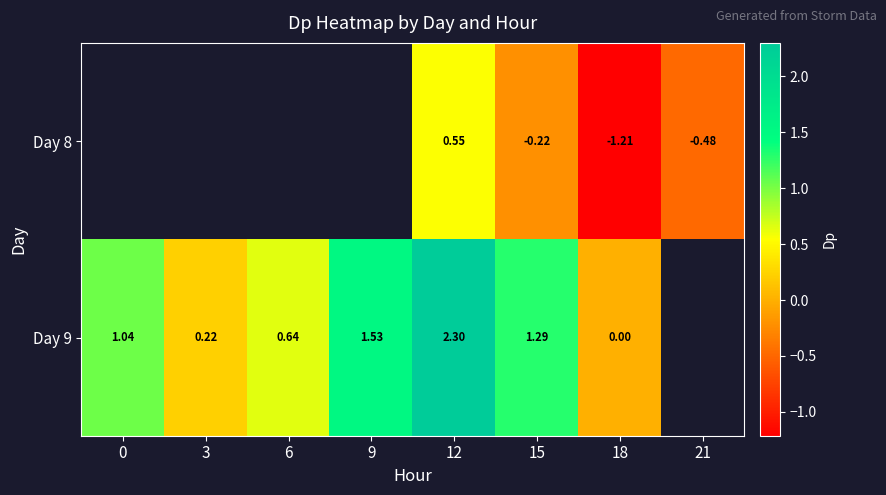

Is the value of Day 9 at 15 greater than the value of Day 8 at 12?

Yes